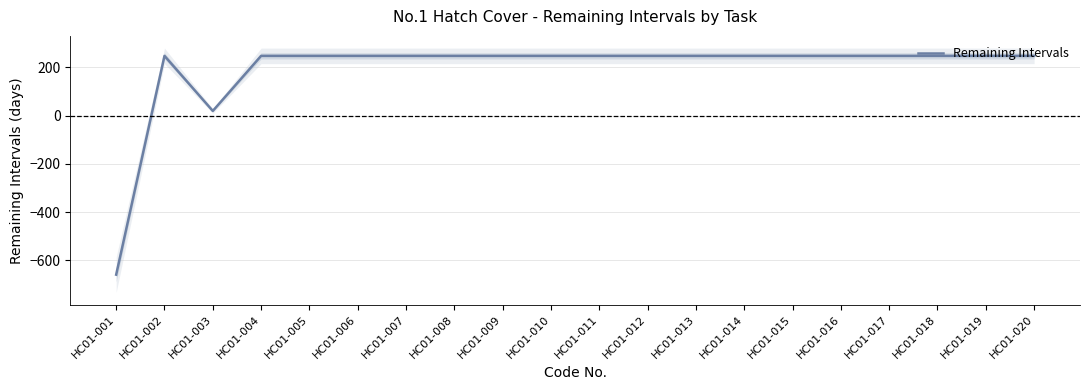

The chart shows a value of 247 at HC01-018. True or false?

True